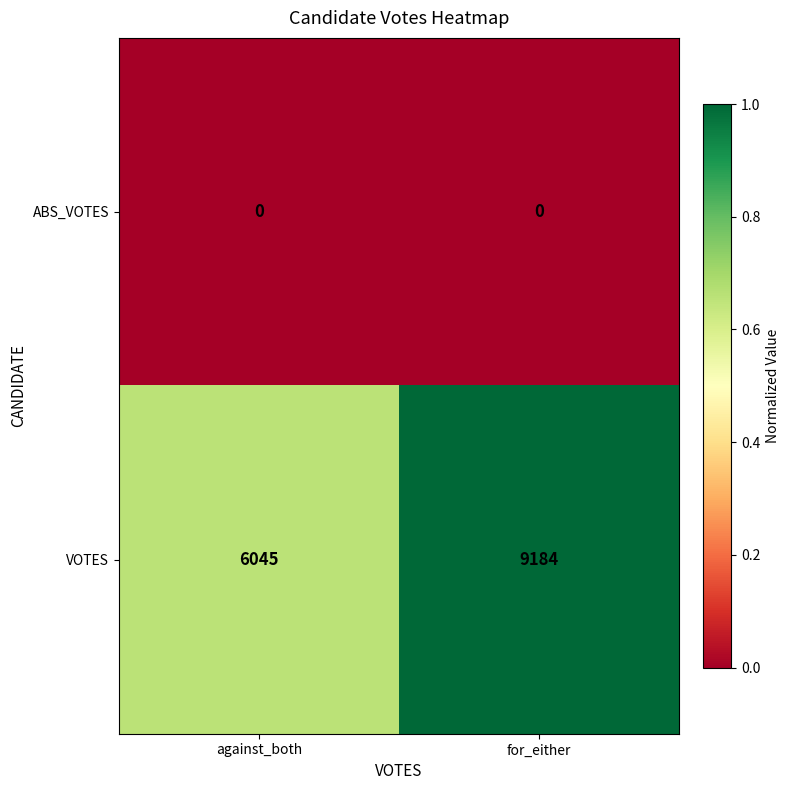

List the series in order of their overall mean, lowest first.

ABS_VOTES, VOTES